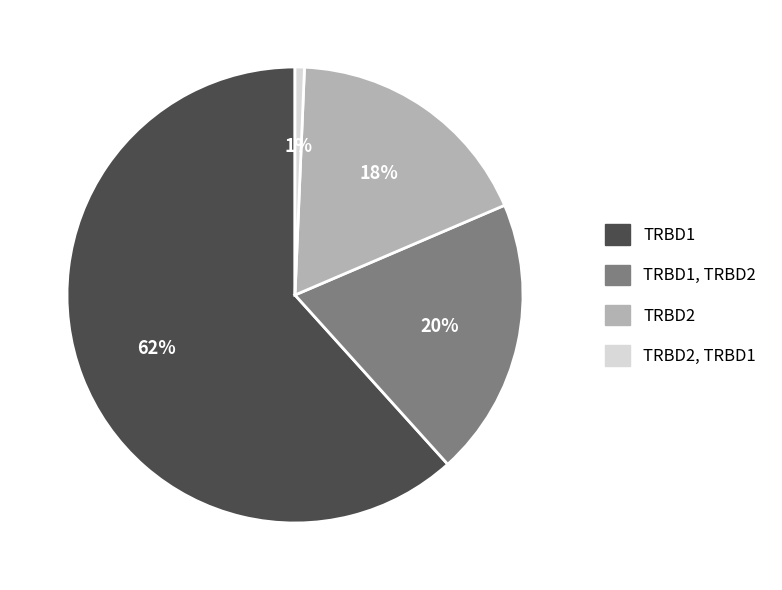

To the nearest percent, what is the combined percentage of TRBD2 and TRBD2, TRBD1?

19%